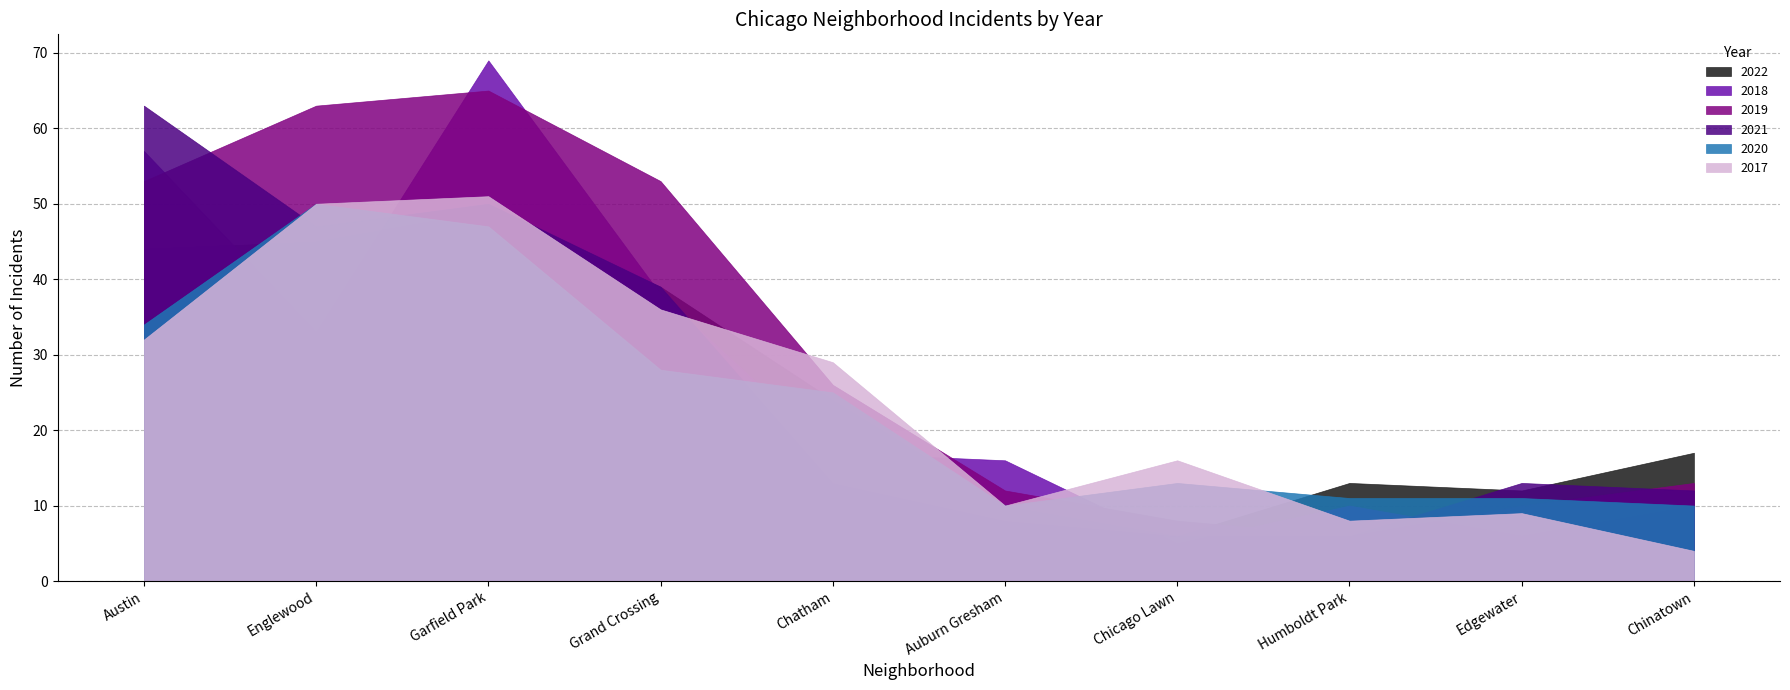

At which label does 2017 reach its minimum?

Chinatown